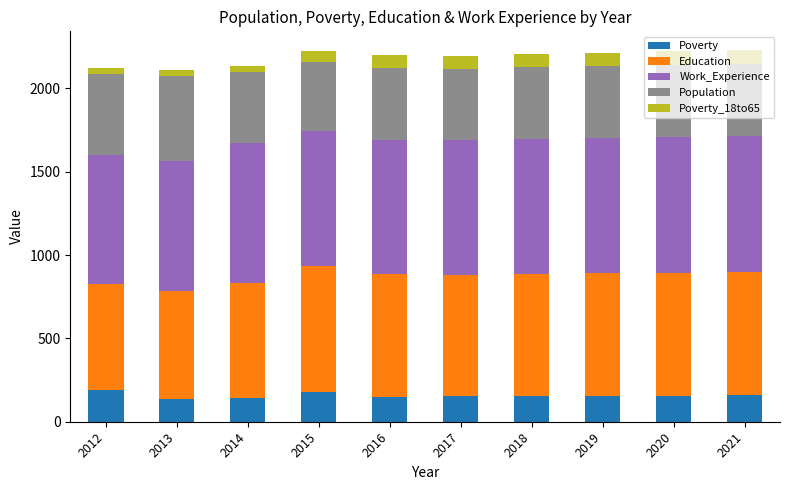

What is the minimum value for Poverty?

136